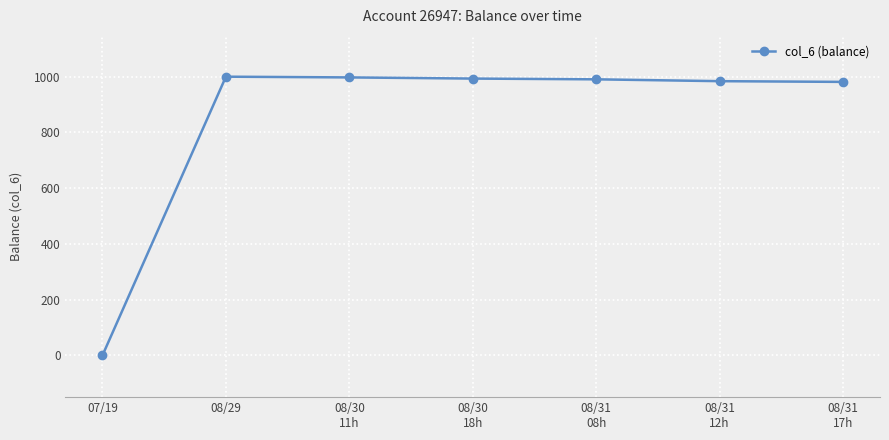

The chart shows a value of 649.6 at 08/31
08h. True or false?

False